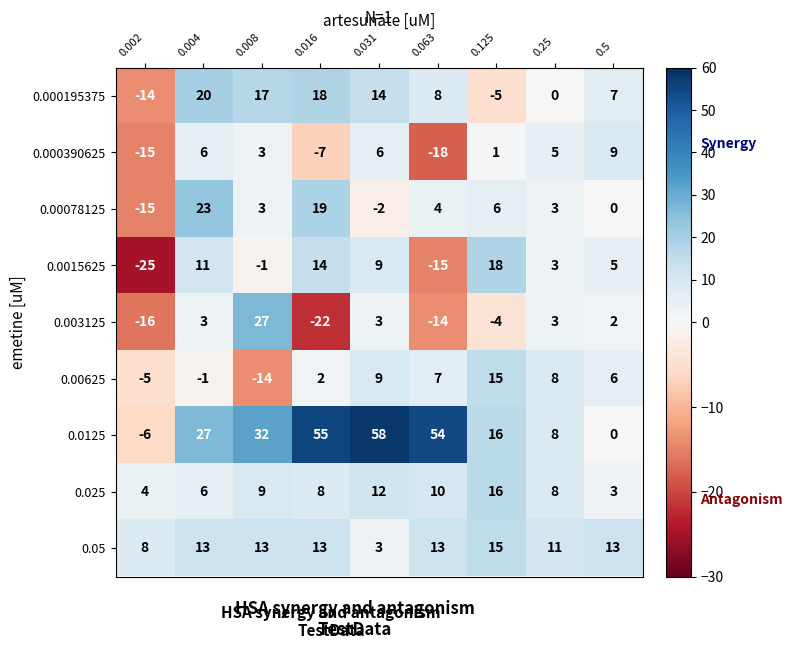

At which label does 0.000390625 reach its peak?

0.5